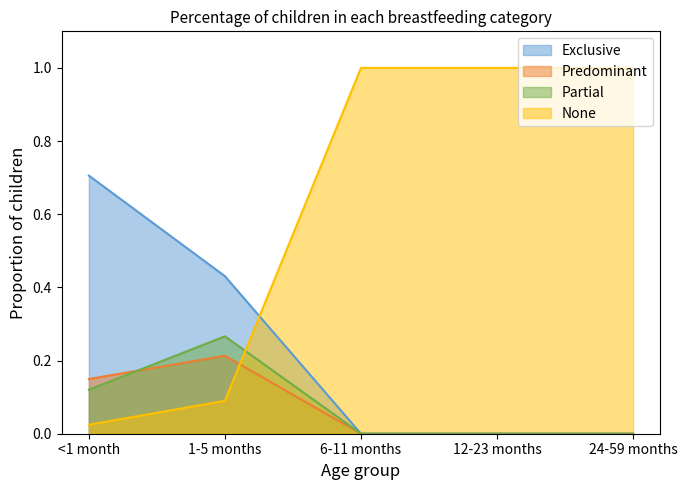

Rank the series at 12-23 months from lowest to highest value.

Exclusive, Predominant, Partial, None